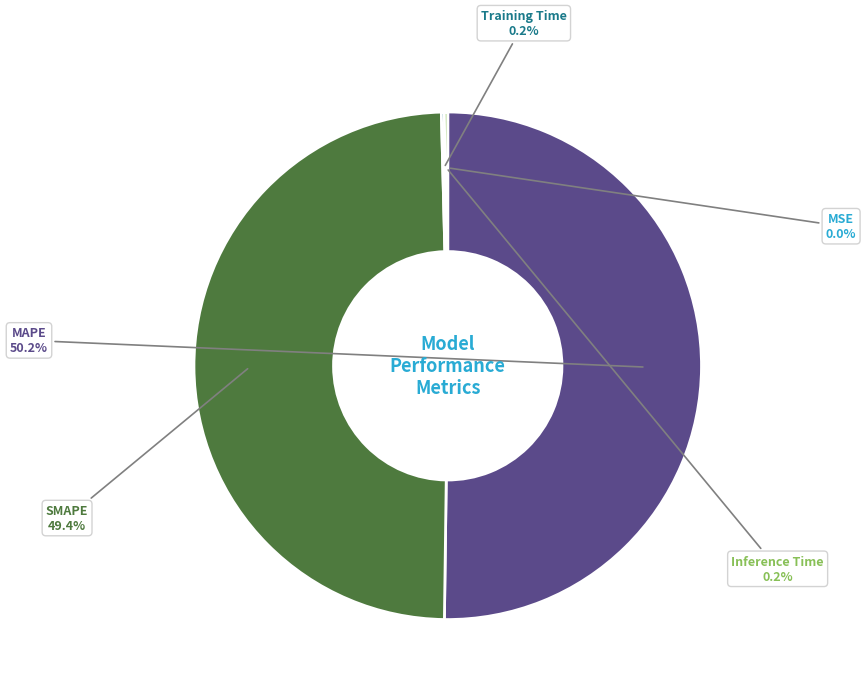

How many segments does this pie chart have?

5